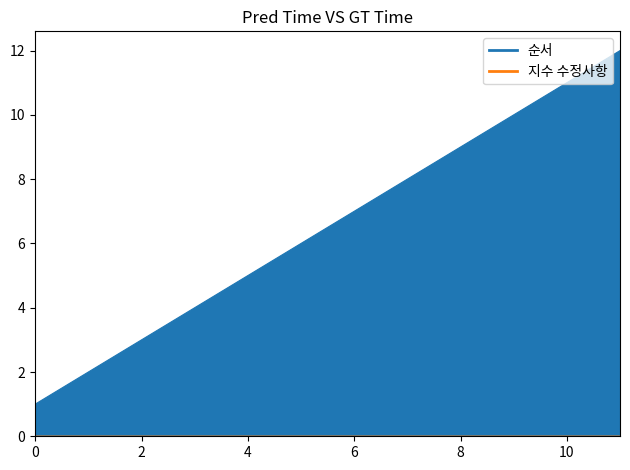

How many distinct data groups are displayed?

2